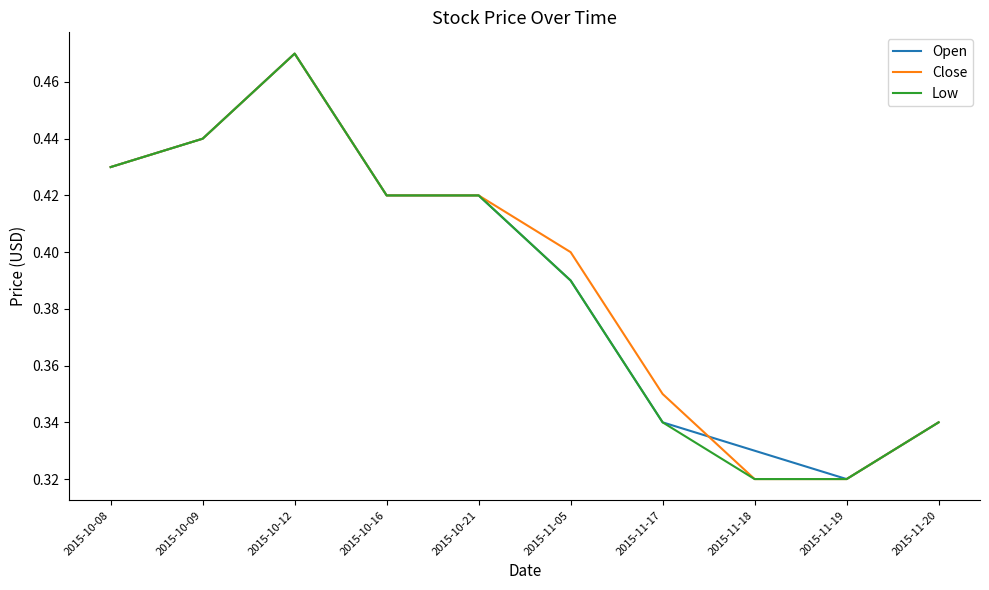

What position from the right is 2015-11-19?

2